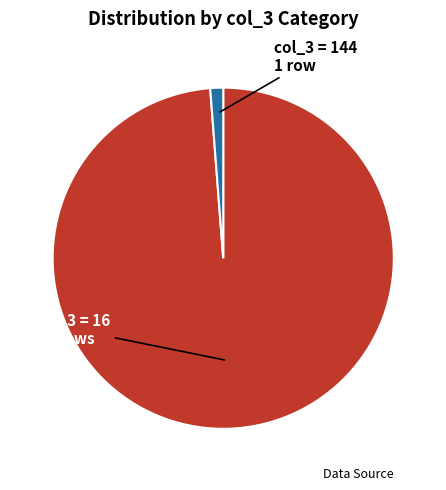

Does any single category account for the majority?

Yes